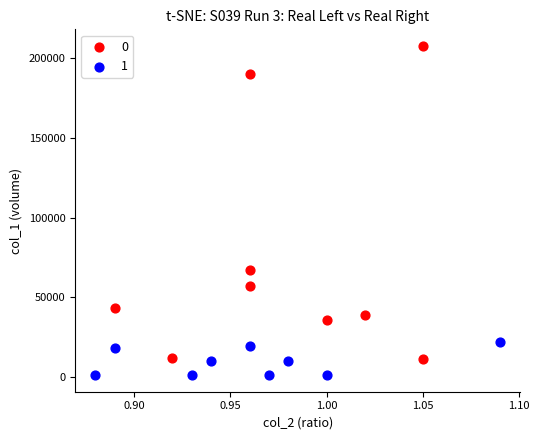

What are all the series names shown in the legend?

0, 1